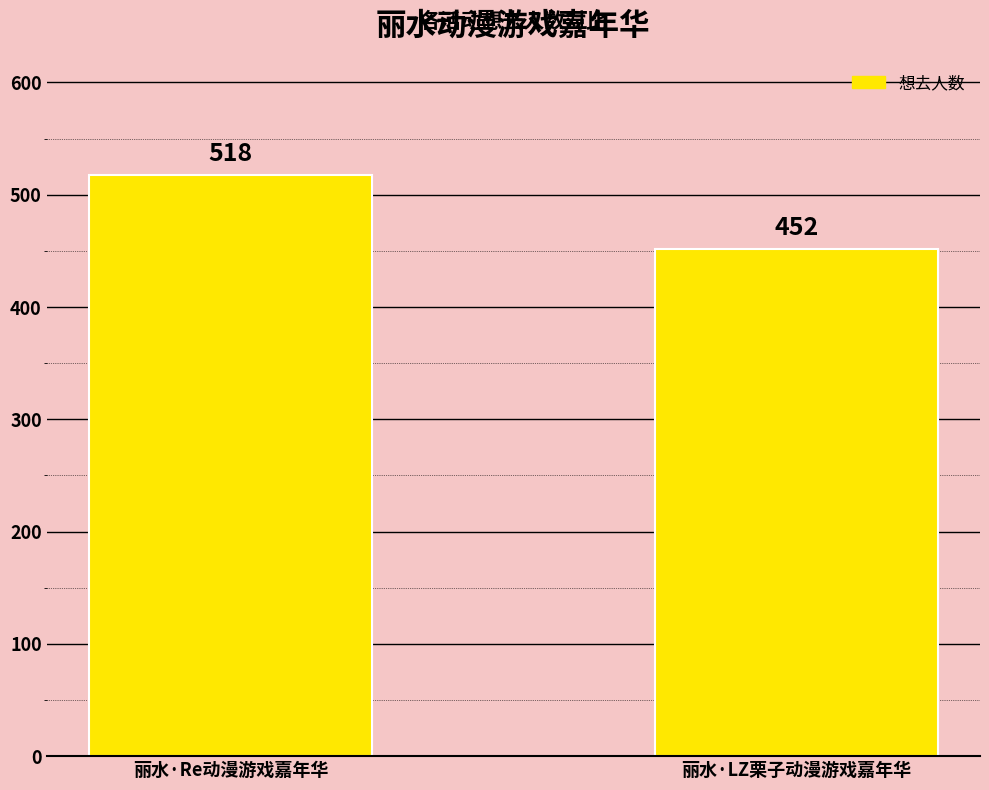

What is the value of the 2nd bar from the left?

452